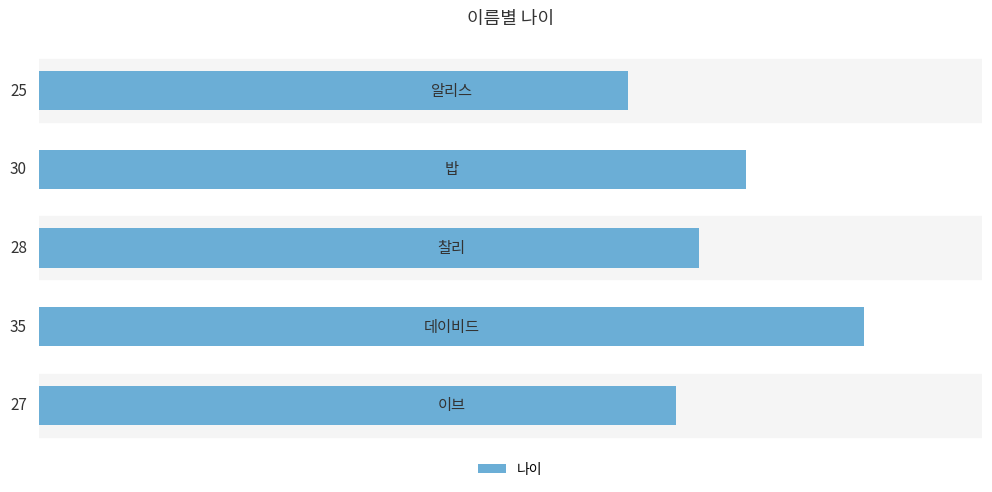

What is the maximum value shown in the chart?

35